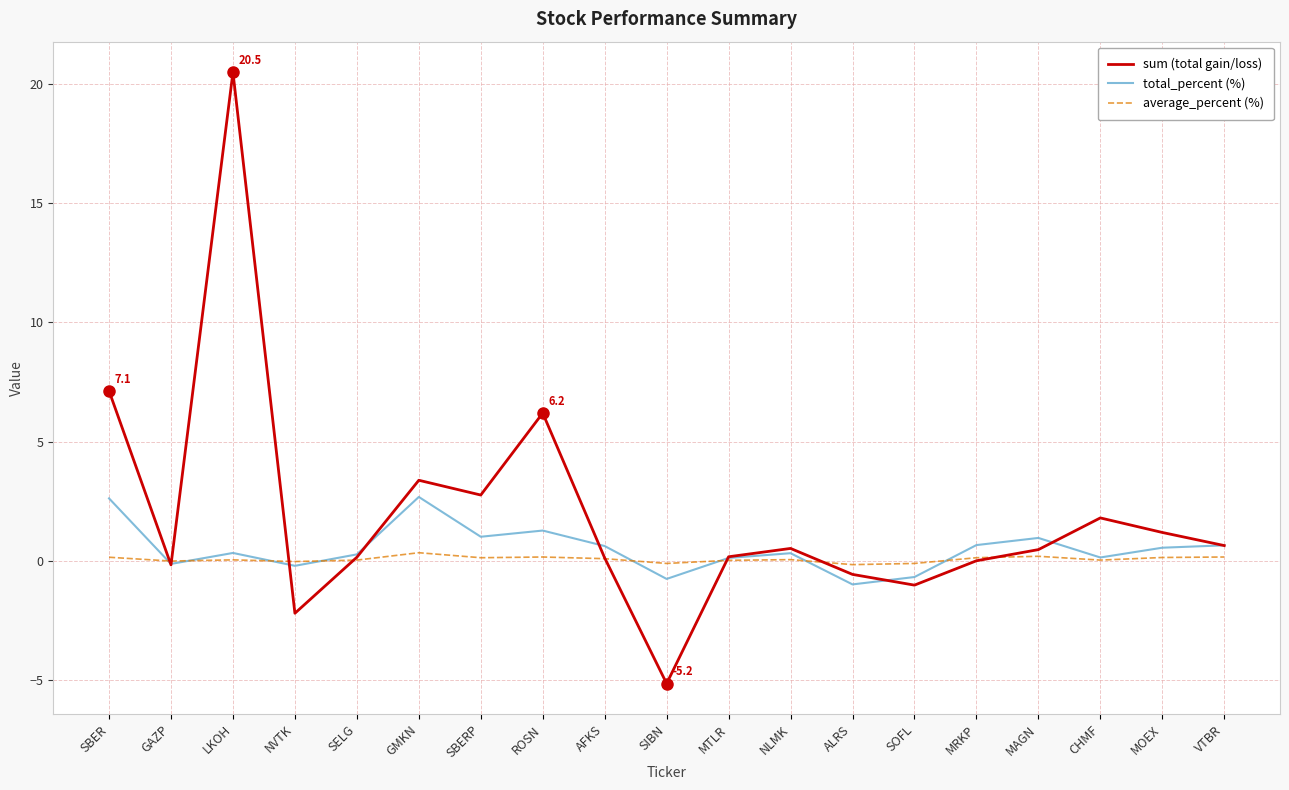

Rank the series by their maximum value, from highest to lowest.

sum (total gain/loss), total_percent (%), average_percent (%)